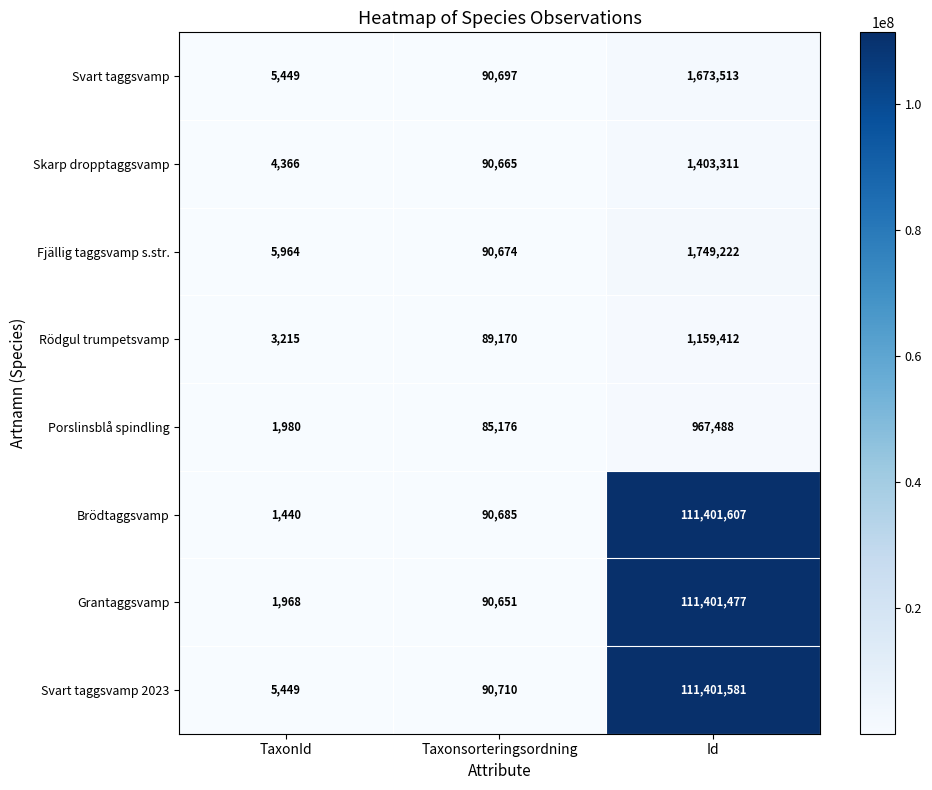

At which label is Grantaggsvamp closest to 55701722?

Taxonsorteringsordning